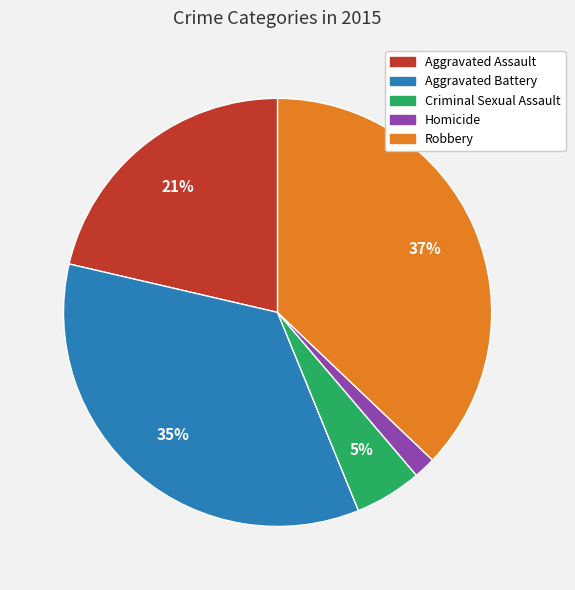

Does Homicide account for over 50% of the chart?

No